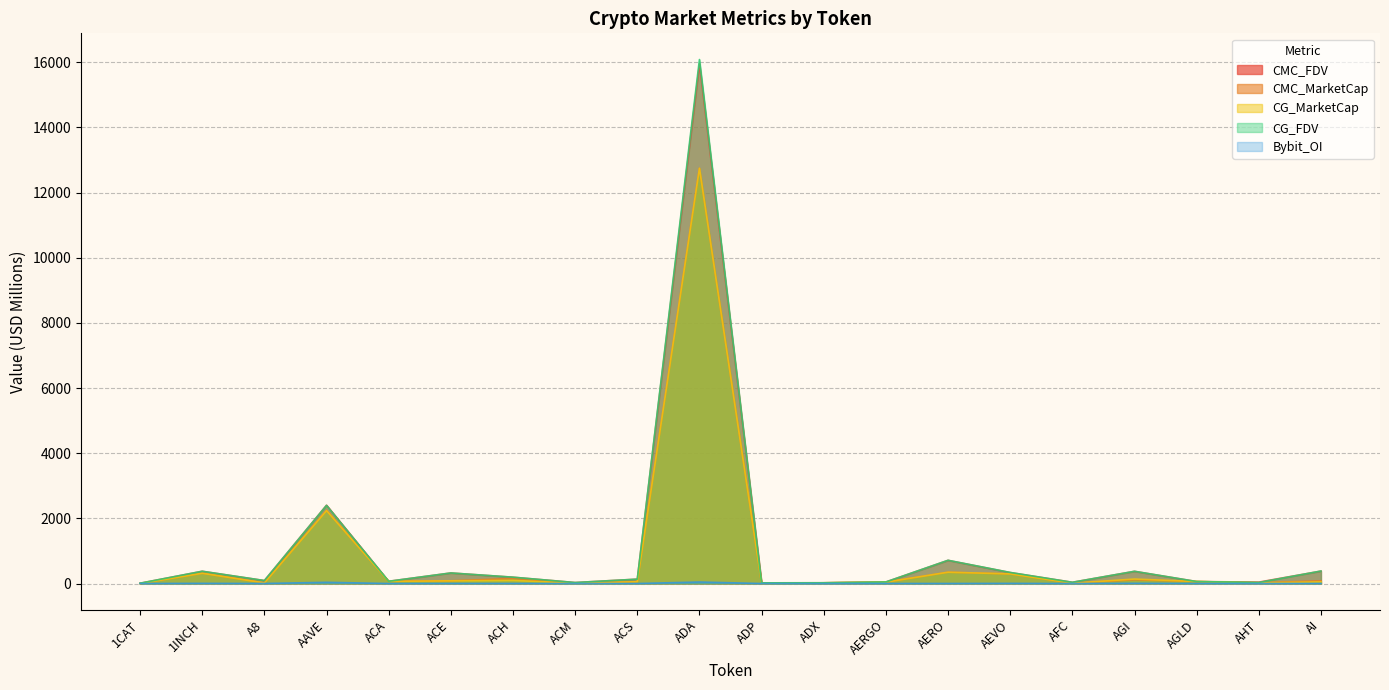

True or false: CMC_MarketCap and CG_FDV cross at least once.

False